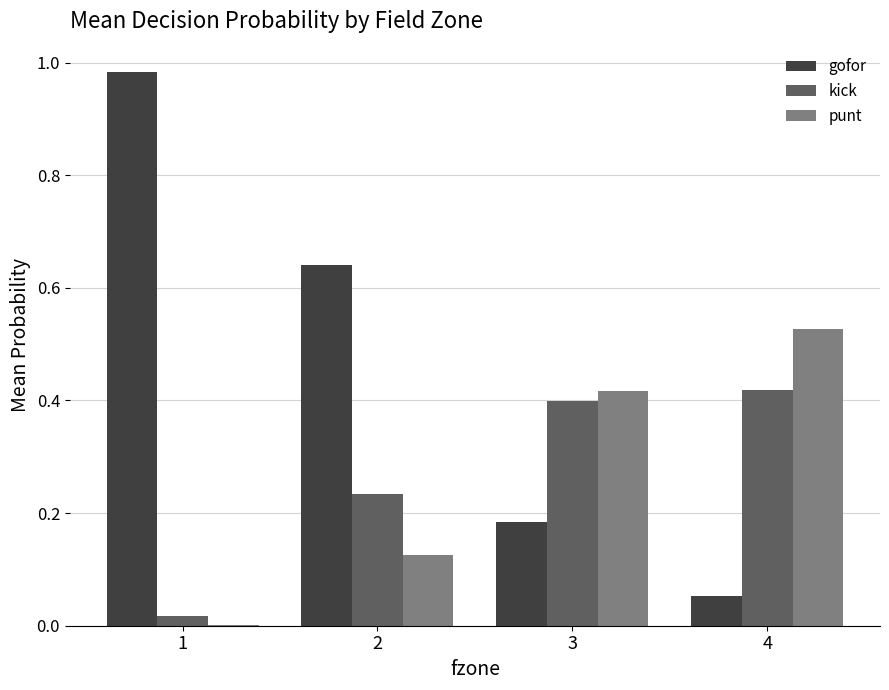

The value of kick at 4 is 0.4. True or false?

True